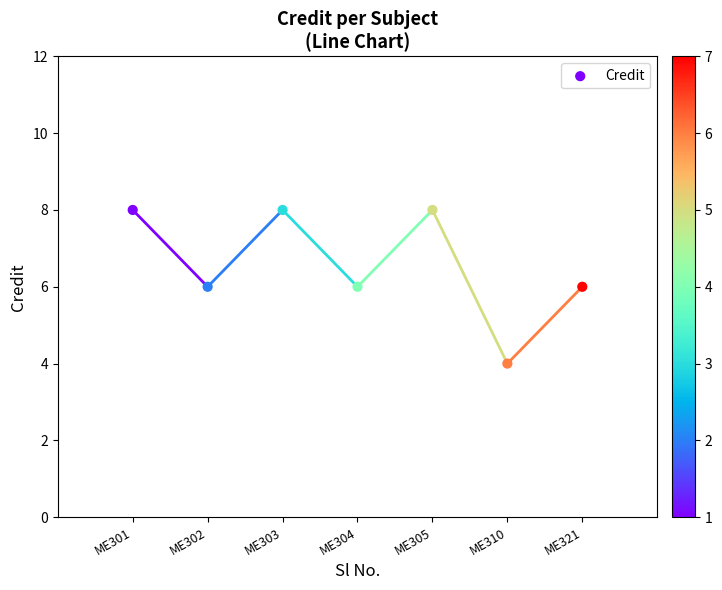

What is the average Y value?

7